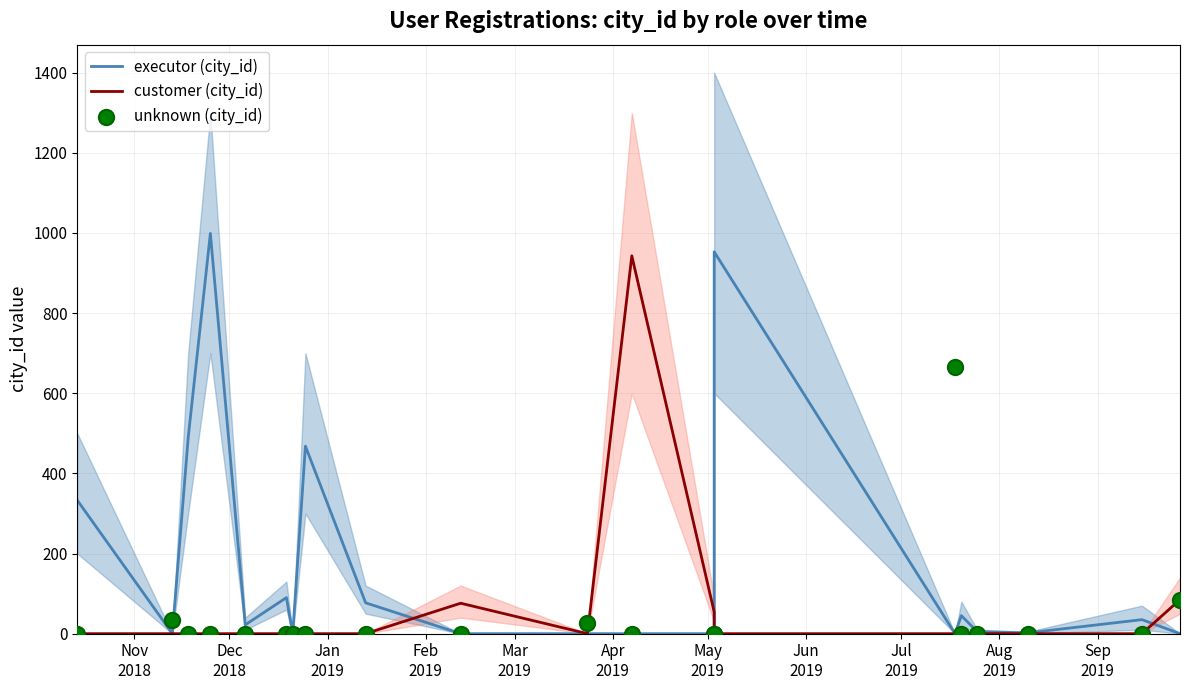

At how many categories does at least one series exceed 923?

3